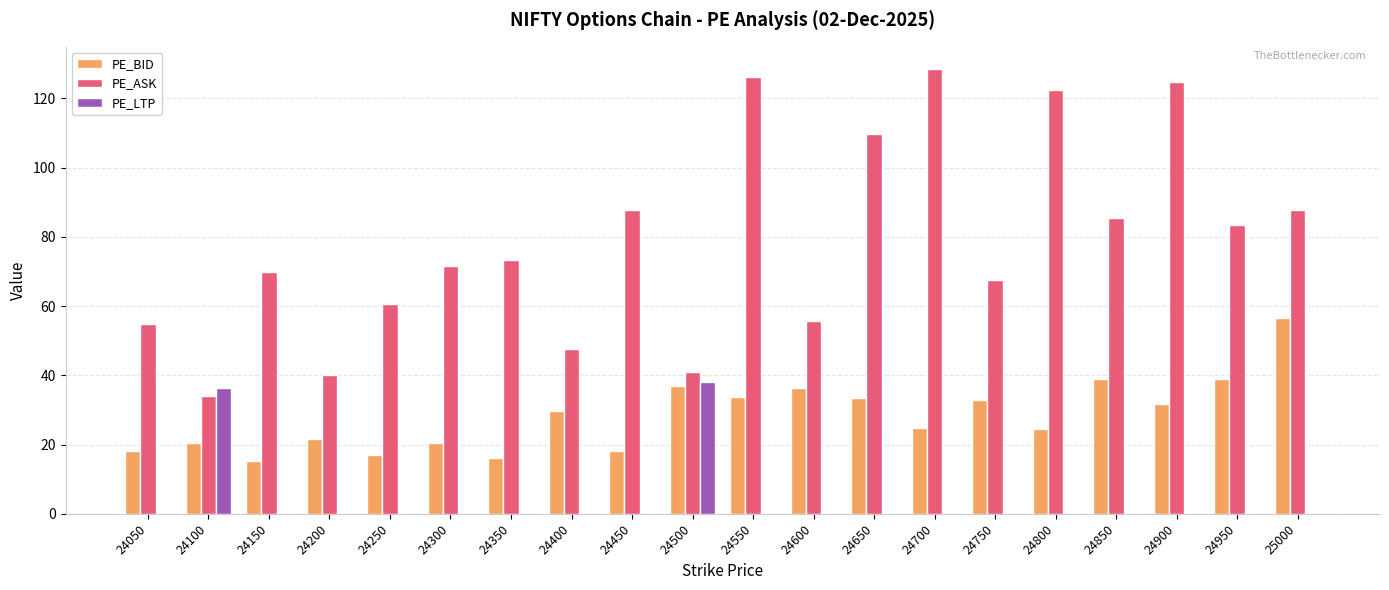

At which category is the sum across all series the highest?

24550